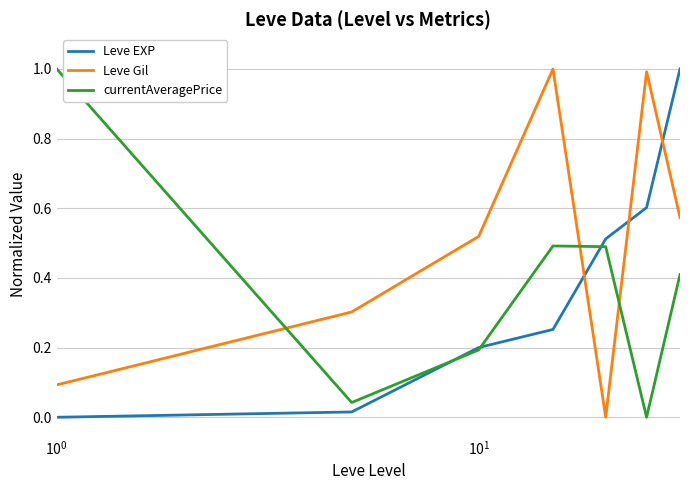

After their last crossing, which series has the higher values: currentAveragePrice or Leve Gil?

Leve Gil